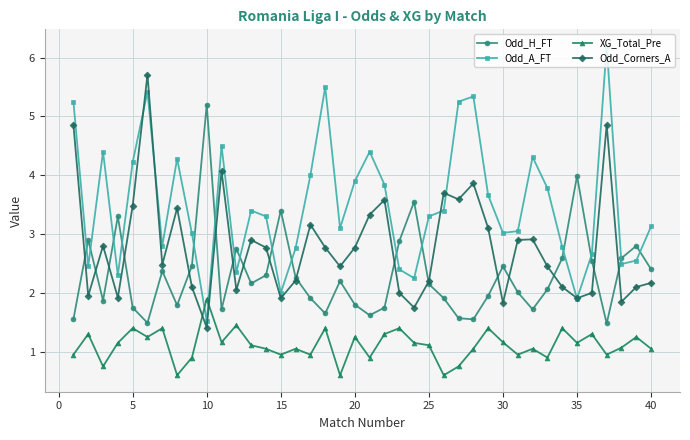

Count the number of categories in the chart.

40